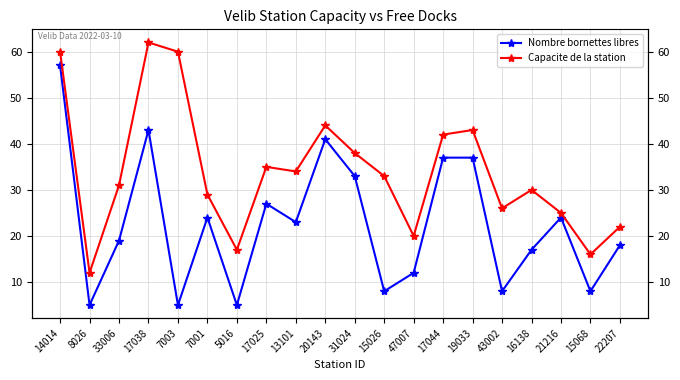

What position from the left is 15026?

12